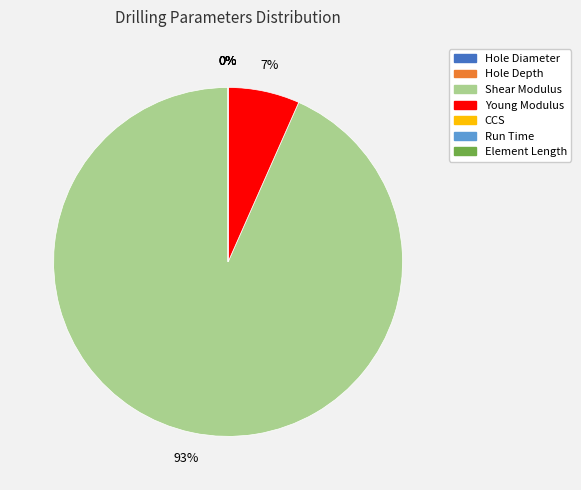

Between Shear Modulus and Young Modulus, which is larger?

Shear Modulus